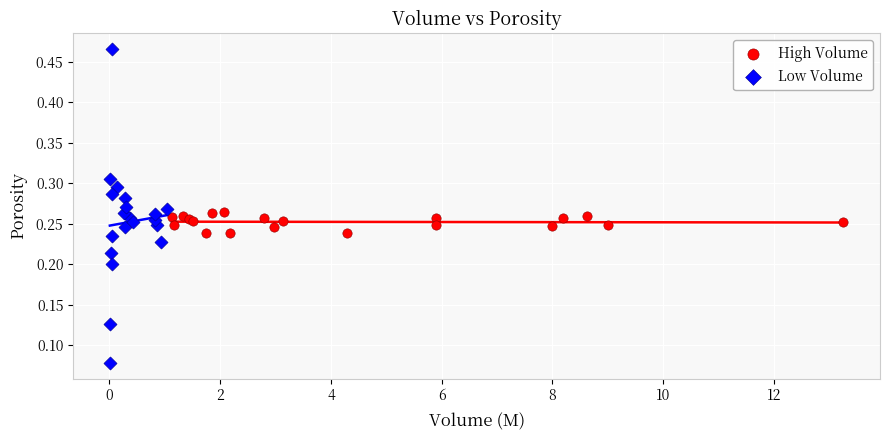

Which series contains the highest Y value?

Low Volume